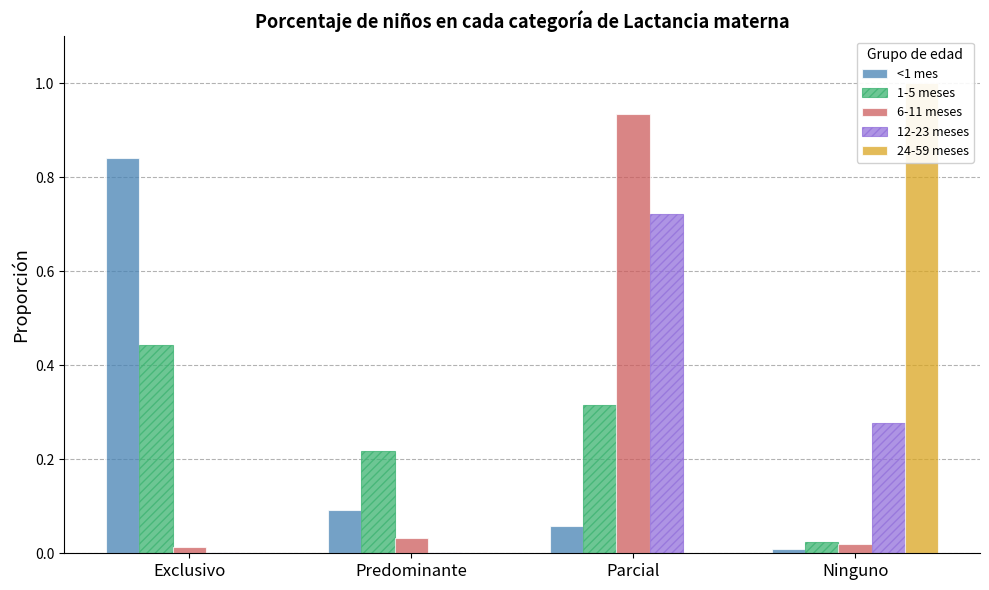

What is the label of the 4th bar from the left?

Ninguno